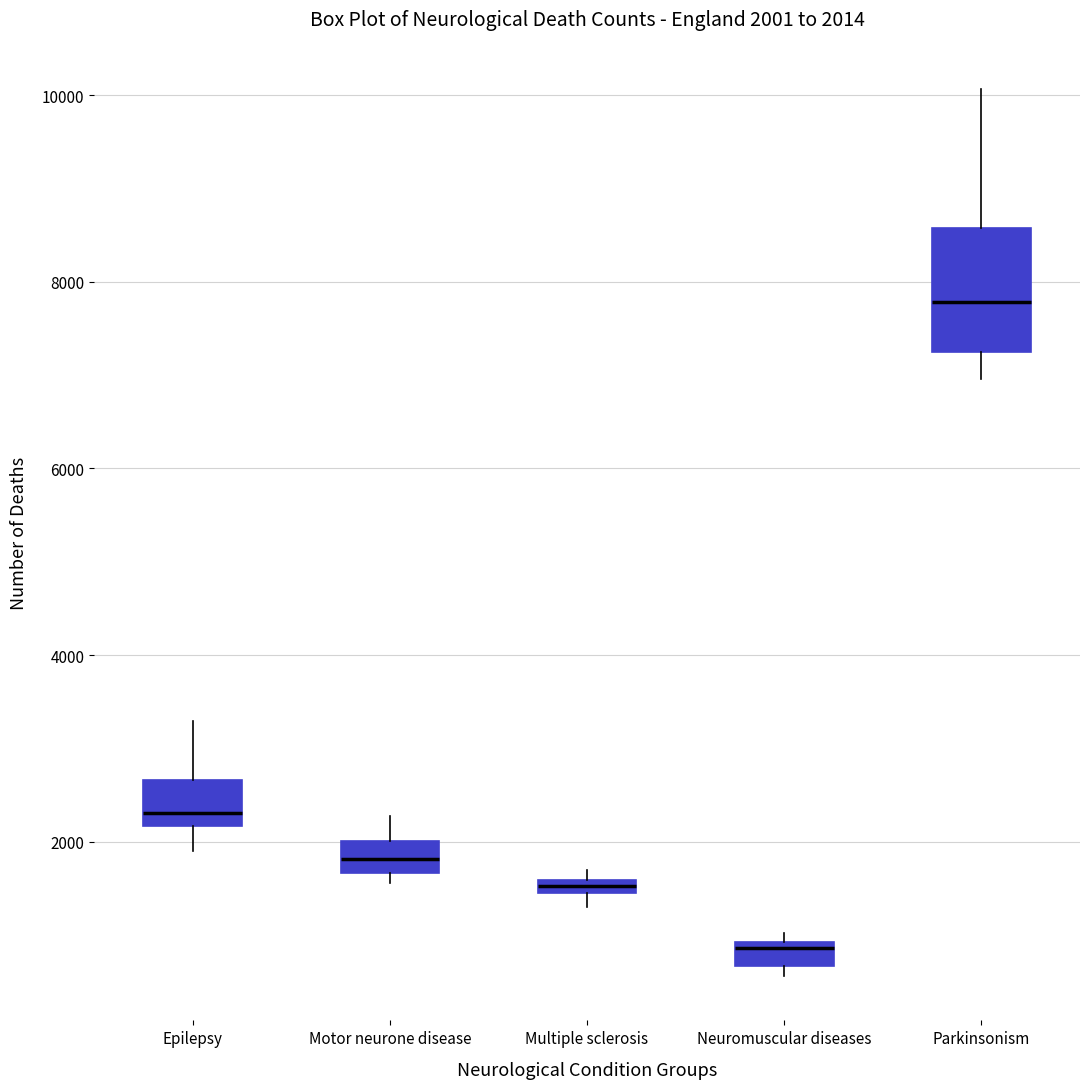

Which box's median line is the highest?

Parkinsonism